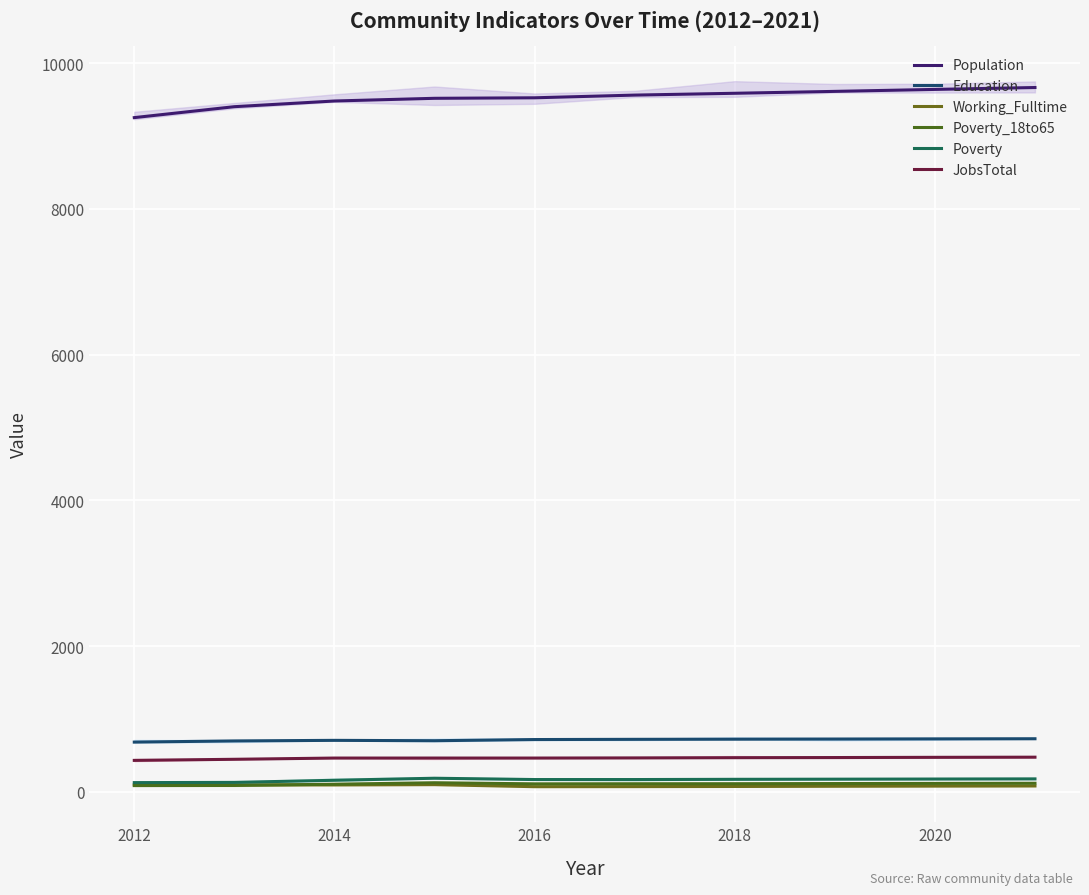

What is the minimum value shown in the chart?

70